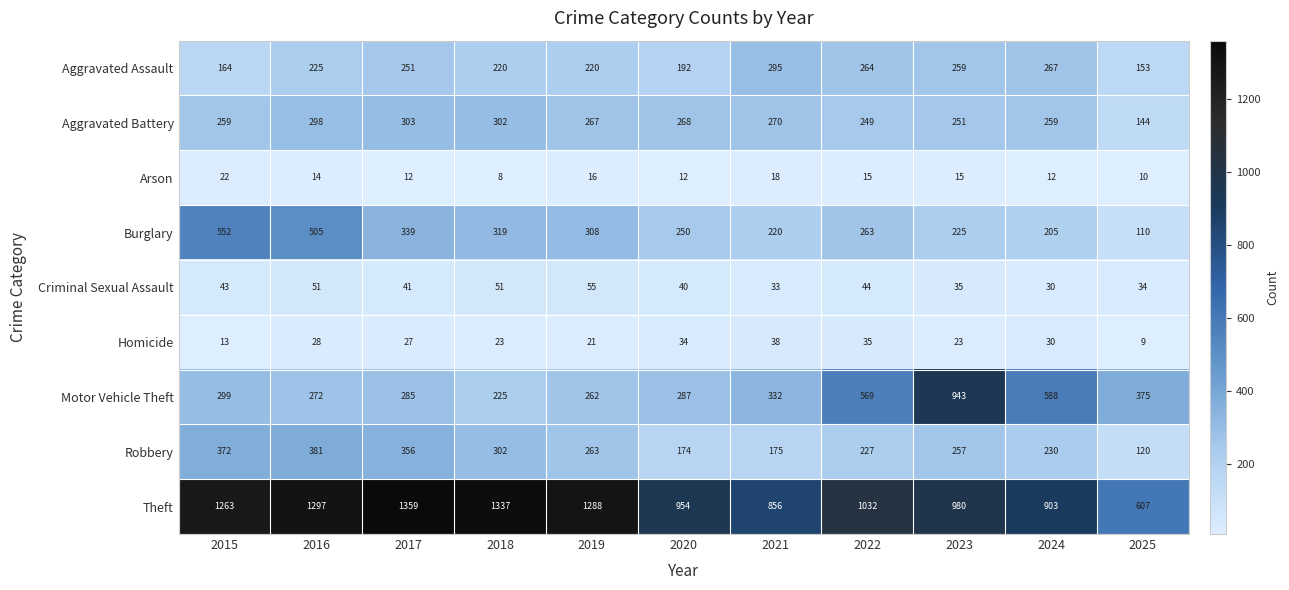

Between 2021 and 2024, which series saw the biggest shift?

Motor Vehicle Theft